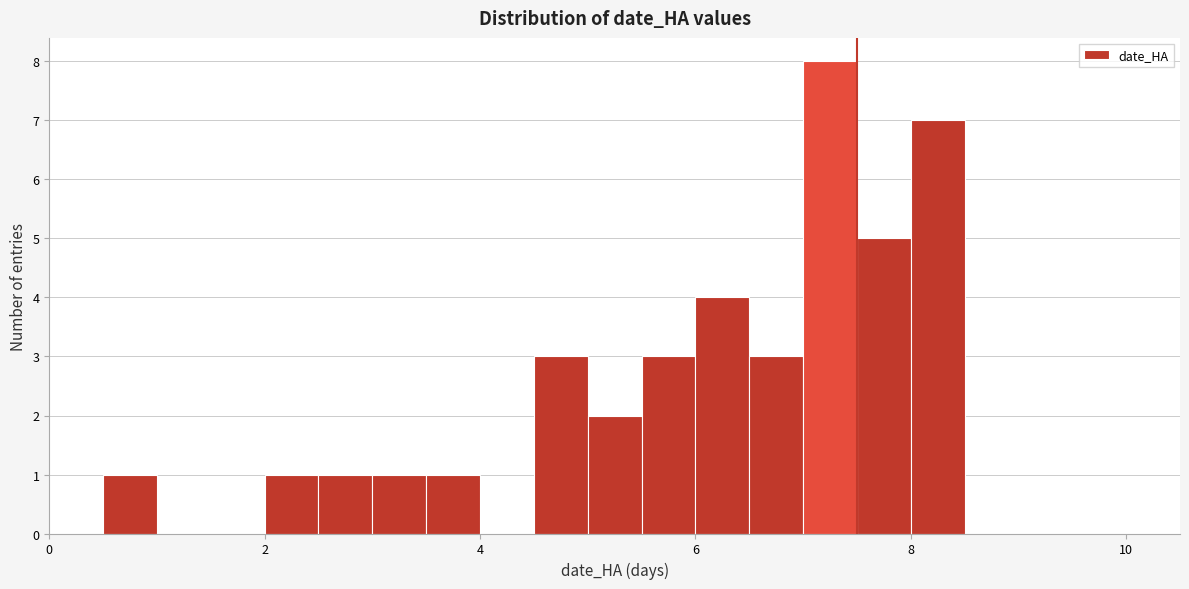

Around what value on the x-axis is the tallest bar? Give the approximate position of its centre, as read against the axis.

7.2